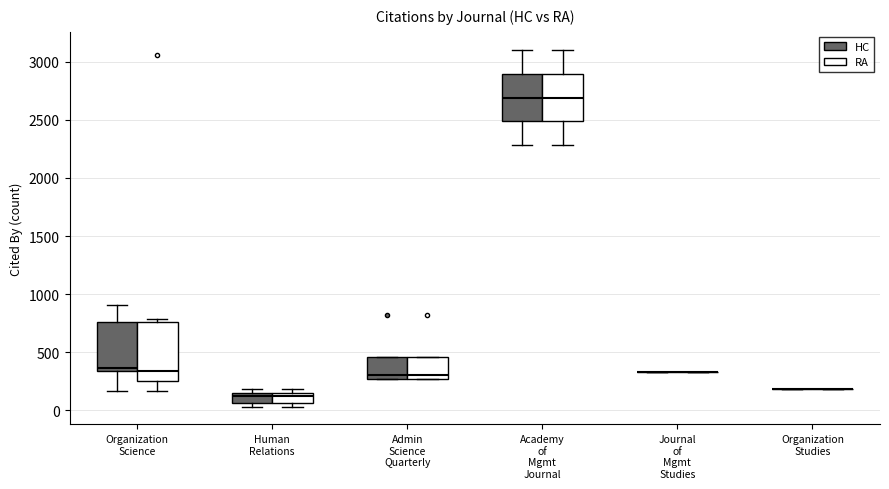

Reading left to right, read every box against the y-axis: the position of its median line, the range the box covers, and the ends of its whiskers. The values are not printed on the chart, so give them approximately, as read against the axis.

Organization Science (HC): median 350 (just above the box's lower edge), box 350 to 750, whiskers 150 to 900
Organization Science (RA): median 350, box 250 to 750, whiskers 150 to 800
Human Relations (HC): median 150 (just below the box's upper edge), box 50 to 150, whiskers 50 (just below the box's lower edge) to 200
Human Relations (RA): median 150 (just below the box's upper edge), box 50 to 150, whiskers 50 (just below the box's lower edge) to 200
Admin Science Quarterly (HC): median 300, box 250 to 450, whiskers 250 to 450
Admin Science Quarterly (RA): median 300, box 250 to 450, whiskers 250 to 450
Academy of Mgmt Journal (HC): median 2700, box 2500 to 2900, whiskers 2300 to 3100
Academy of Mgmt Journal (RA): median 2700, box 2500 to 2900, whiskers 2300 to 3100
Journal of Mgmt Studies (HC): box collapsed to a line at 350, whiskers 350 to 350
Journal of Mgmt Studies (RA): box collapsed to a line at 350, whiskers 350 to 350
Organization Studies (HC): box collapsed to a line at 200, whiskers 200 to 200
Organization Studies (RA): box collapsed to a line at 200, whiskers 200 to 200